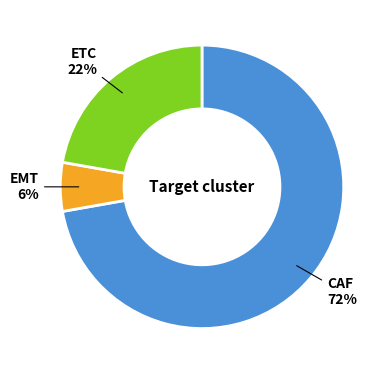

To the nearest percent, what is the average slice percentage?

33%